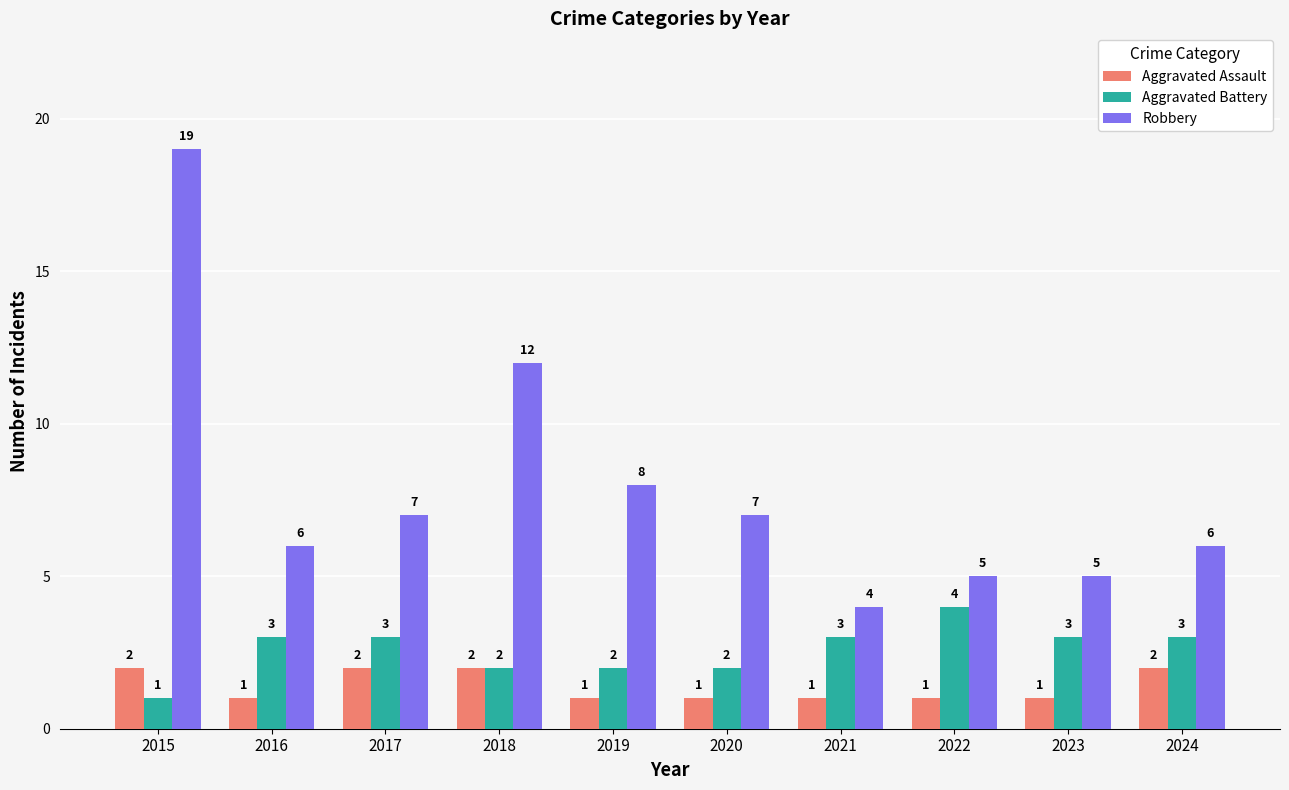

Which label corresponds to the largest value in the chart?

2015